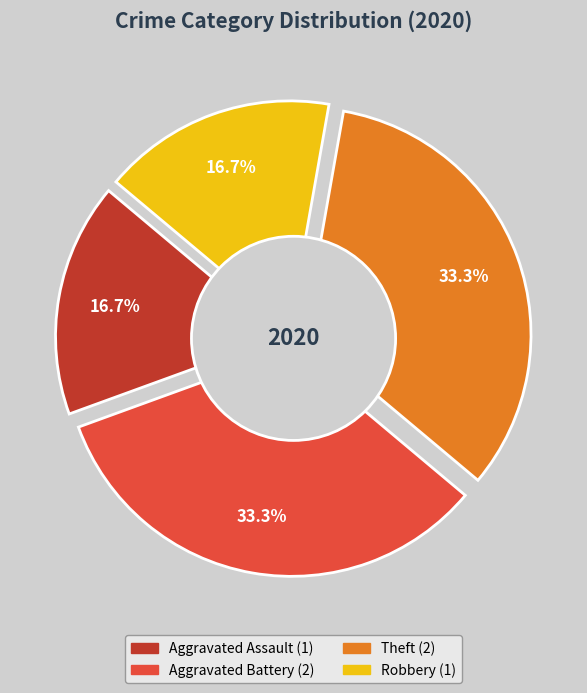

To the nearest percent, what is the combined percentage of Theft and Aggravated Assault?

50%